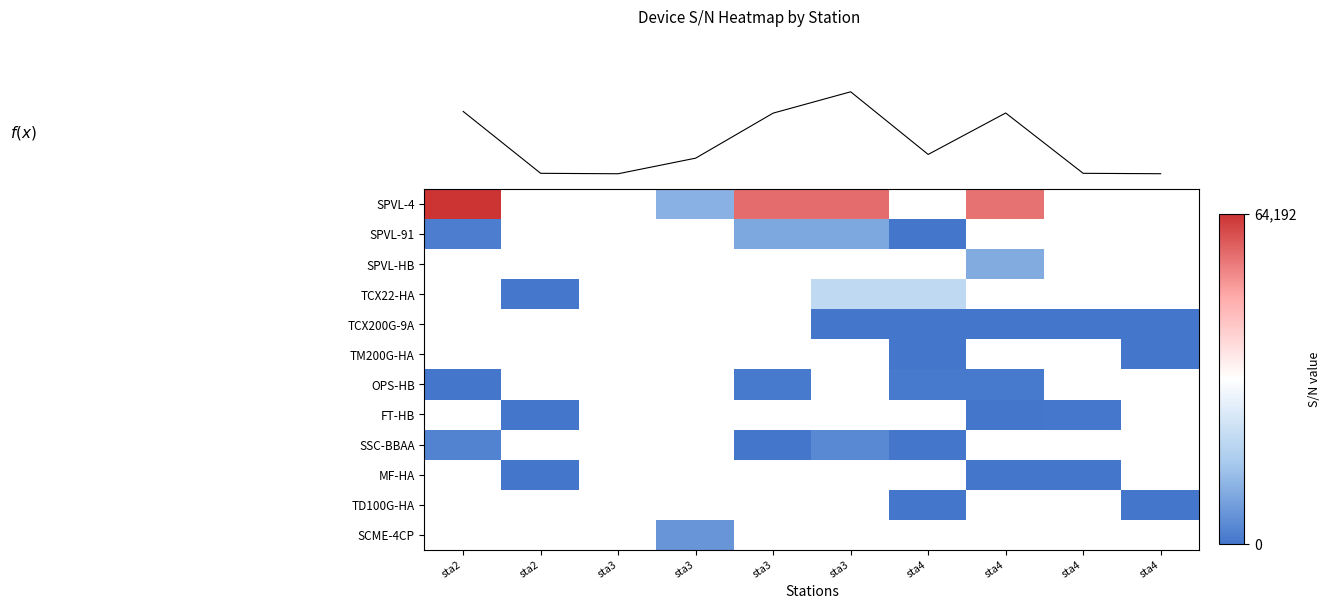

How many values in SCME-4CP are above zero?

1